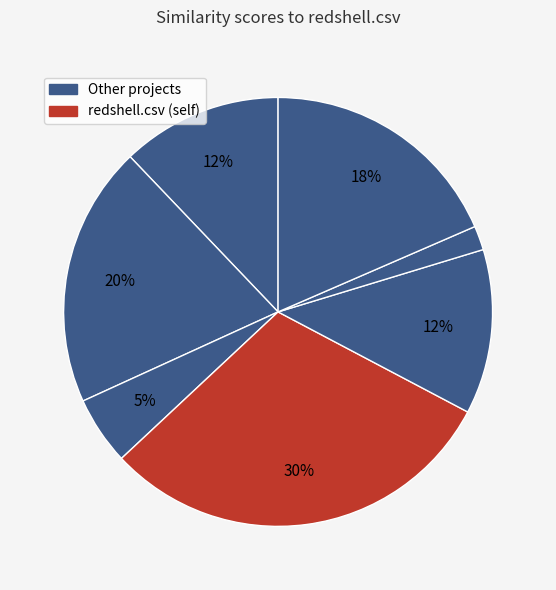

What is the largest slice in the pie chart?

redshell.csv